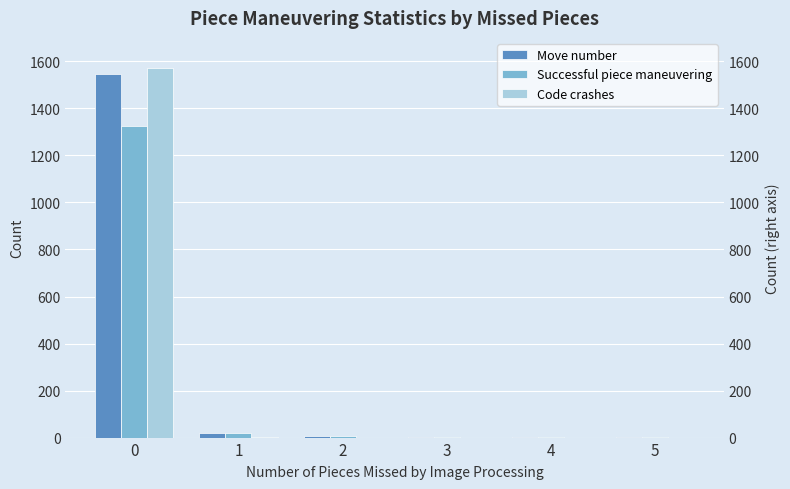

Reading left to right, transcribe all the data shown in this chart.

Move number: 0=1547	1=18	2=8	3=2	4=1	5=1
Successful piece maneuvering: 0=1324	1=18	2=8	3=2	4=1	5=1
Code crashes: 0=1572	1=1	2=0	3=0	4=0	5=0